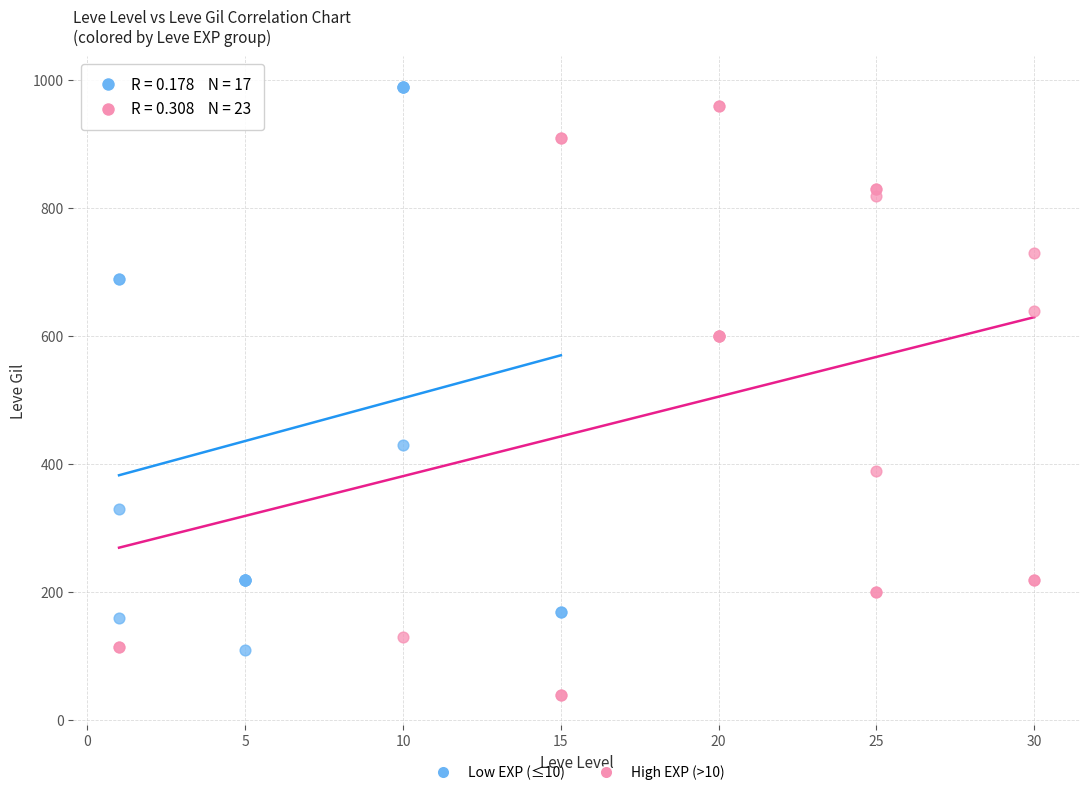

Which series reaches the minimum Y coordinate?

High EXP (>10)